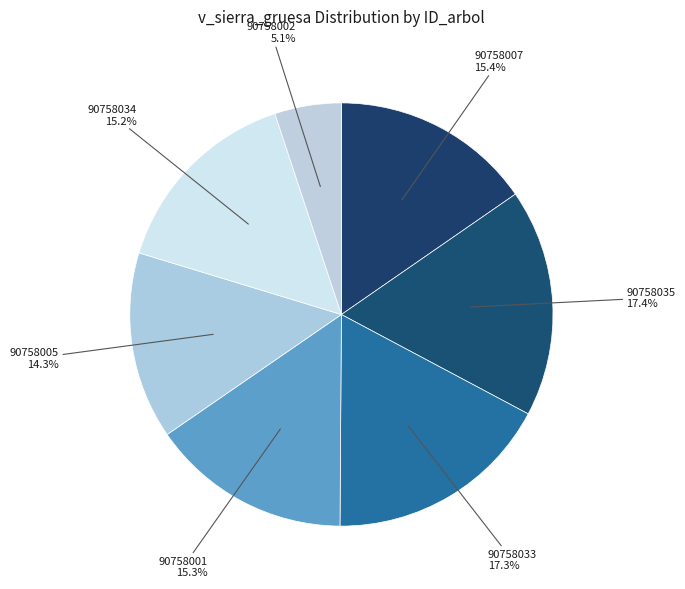

How many slices are in this pie chart?

7